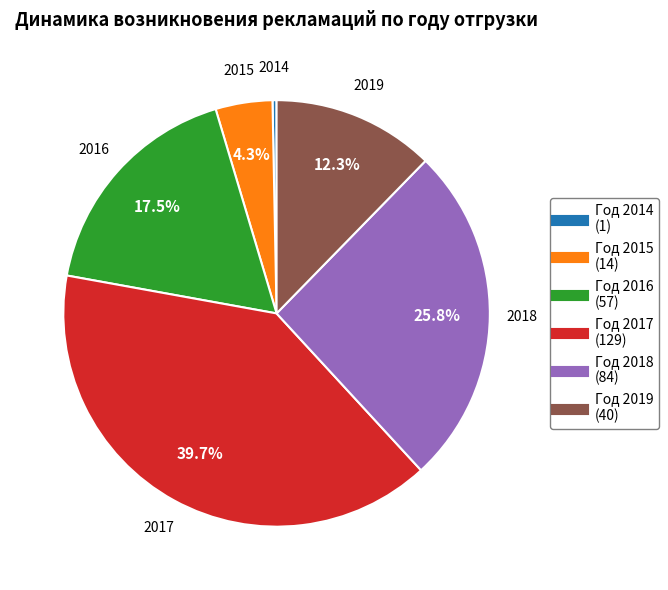

Is there any slice that represents more than half of the pie?

No